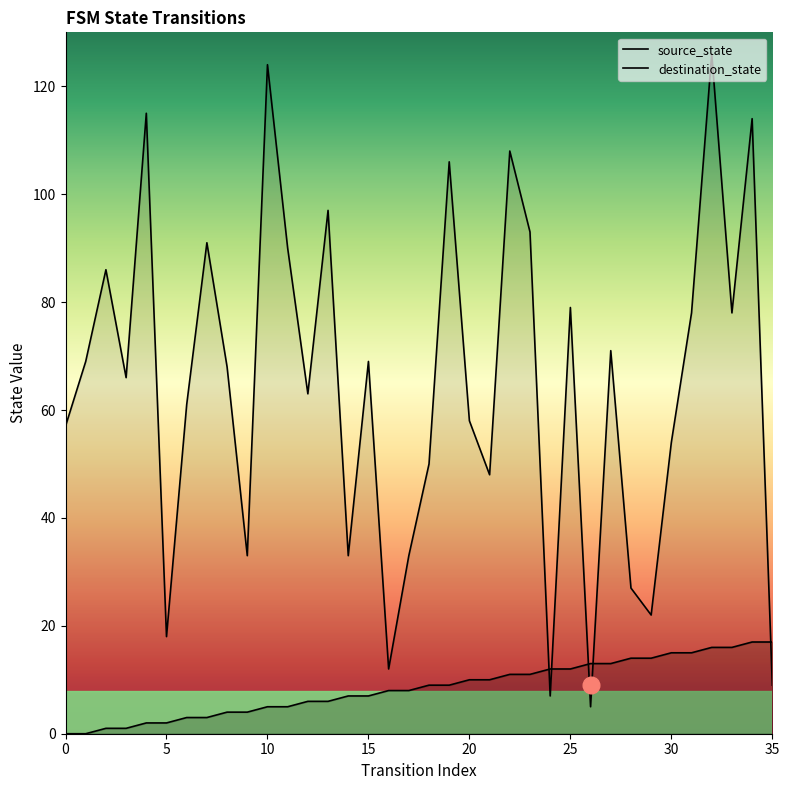

Which category has the highest value in the destination_state series?

32